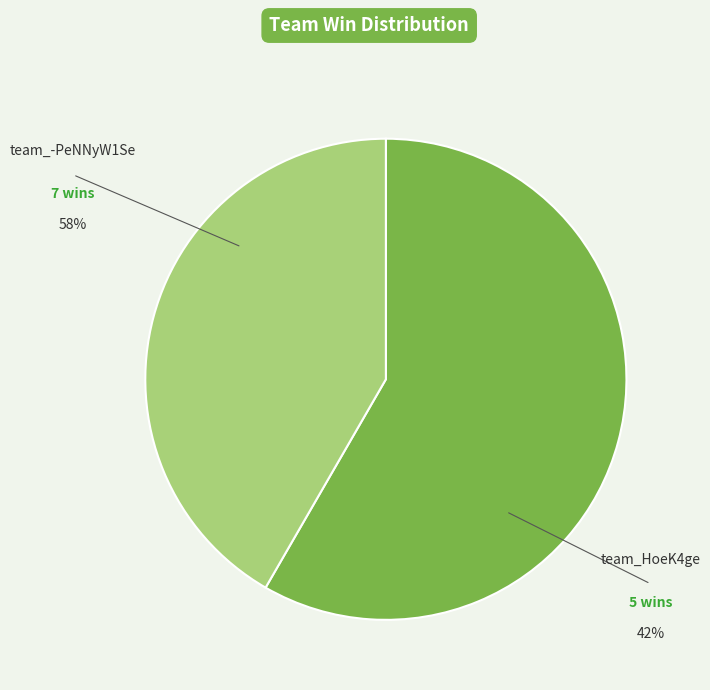

What percentage is the team_-PeNNyW1Se slice, to the nearest percent?

58%